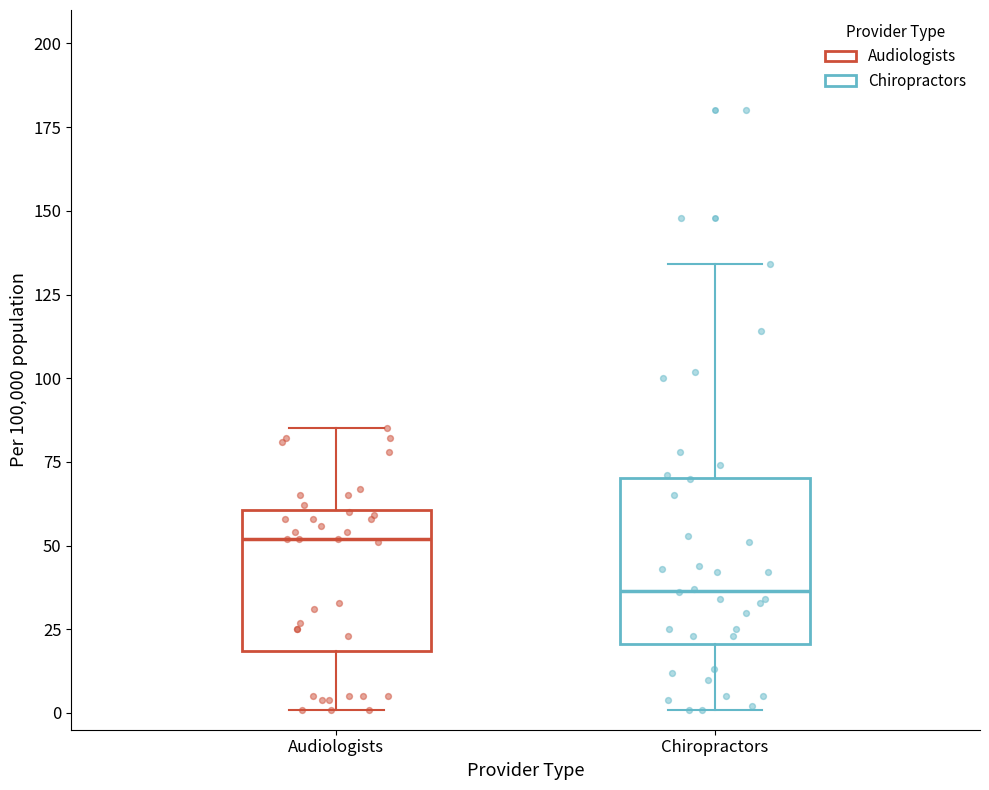

Reading left to right, transcribe this box plot: for each box, give where its median line is, the range the box spans, and where its two whiskers end, as read against the y-axis. The values are not printed on the chart, so give them approximately, as read against the axis.

Audiologists: median 50, box 20 to 60, whiskers 0 to 85
Chiropractors: median 35, box 20 to 70, whiskers 0 to 135